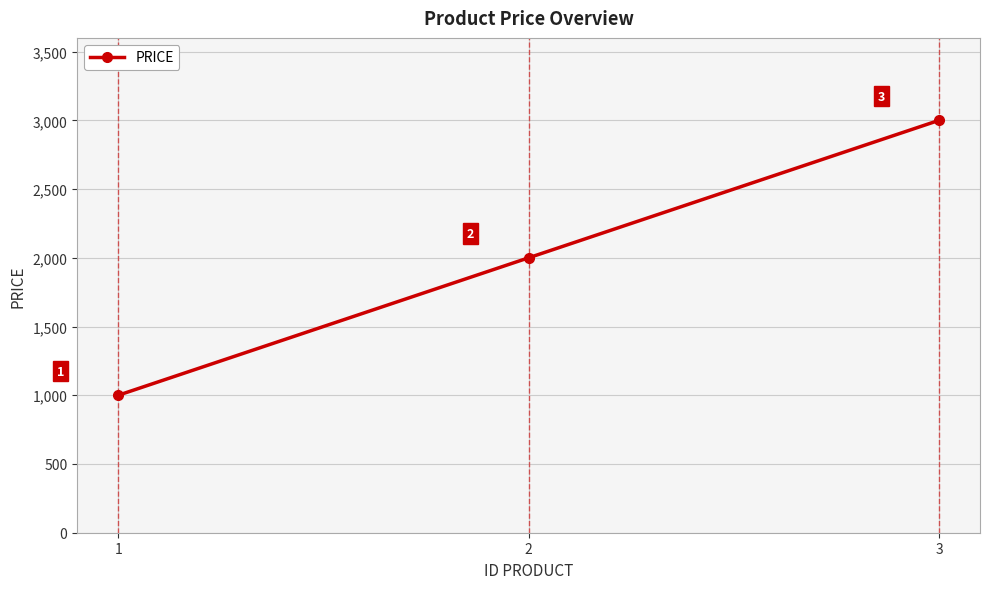

What is the greatest value displayed?

3000